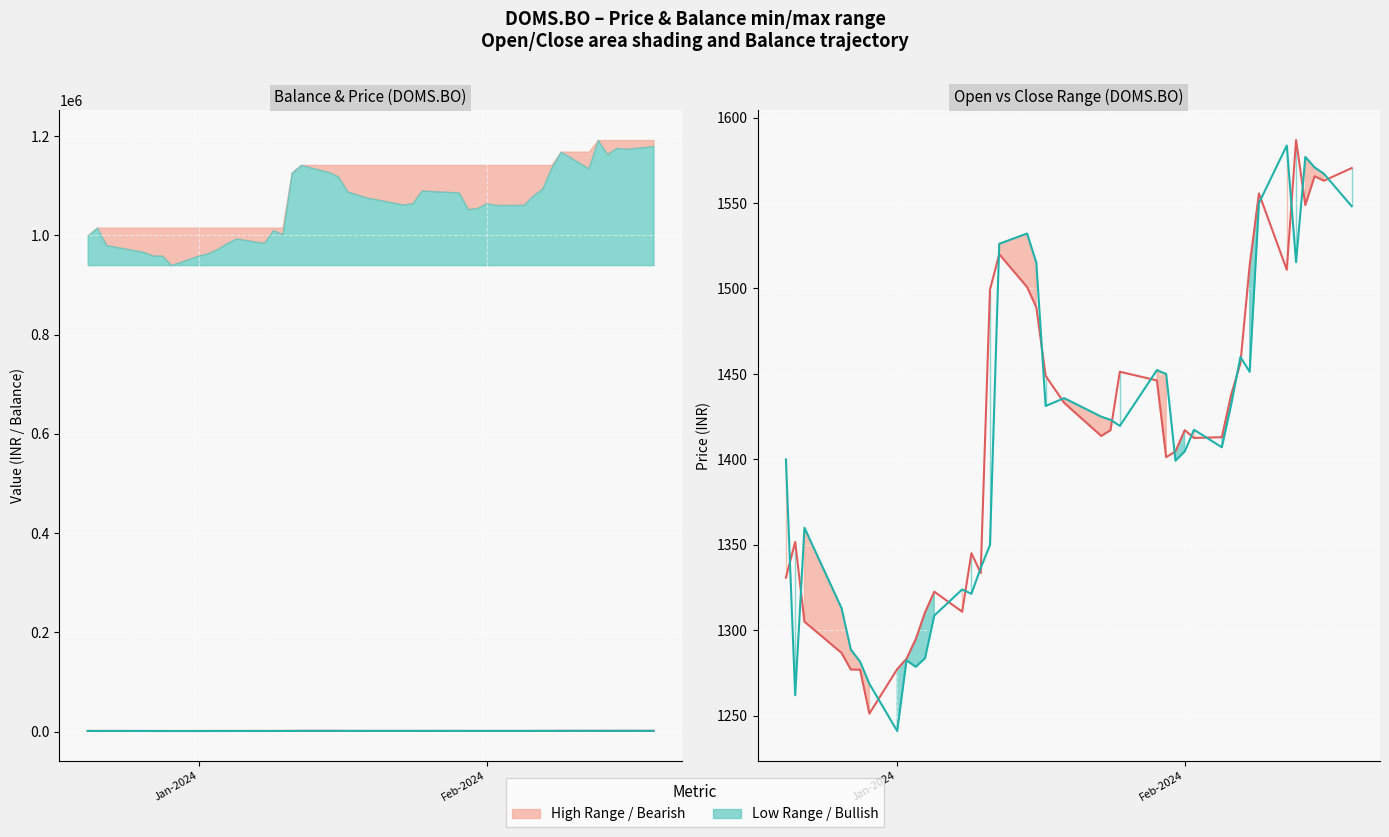

Reading right to left, transcribe all the data shown in this chart.

Close: 1570.5	1563.0	1565.7	1548.8	1586.8	1511.0	1555.6	1513.6	1456.2	1437.8	1413.0	1412.5	1417.1	1404.7	1401.3	1446.2	1451.3	1417.1	1413.7	1433.1	1448.9	1489.0	1500.8	1520.0	1499.3	1333.6	1345.1	1310.9	1322.6	1310.5	1294.8	1283.3	1277.3	1251.3	1277.0	1277.1	1286.8	1305.0	1351.7	1330.8
Open: 1548.1	1567.2	1570.8	1577.0	1515.5	1583.7	1550.0	1451.2	1460.0	1431.8	1407.1	1417.3	1404.7	1399.2	1450.0	1452.2	1419.6	1423.2	1425.0	1435.8	1431.2	1515.1	1532.2	1526.2	1349.9	1336.4	1321.4	1323.9	1308.7	1283.7	1278.7	1282.5	1241.1	1268.7	1281.7	1288.8	1313.0	1360.0	1262.0	1400.0